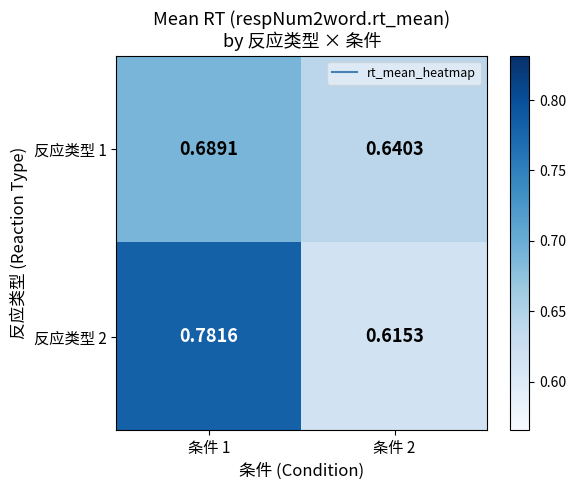

Is the value of 反应类型 1 at 条件 2 greater than the value of 反应类型 2 at 条件 2?

Yes